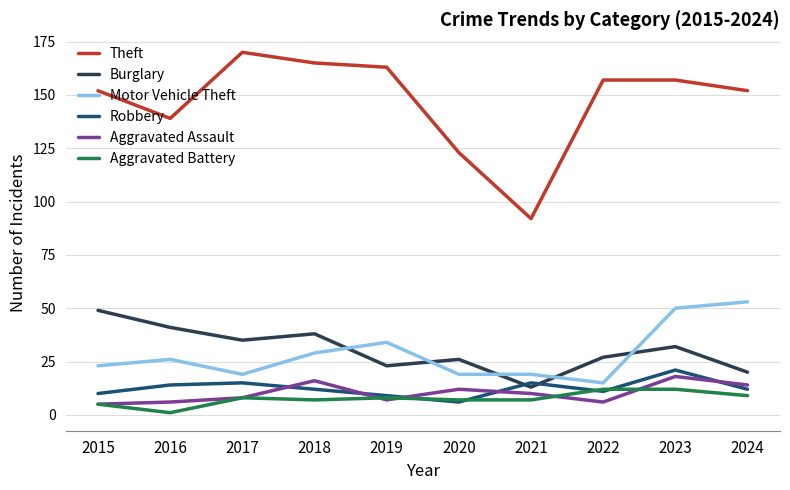

Is it true that Aggravated Assault equals 5 at 2015?

True